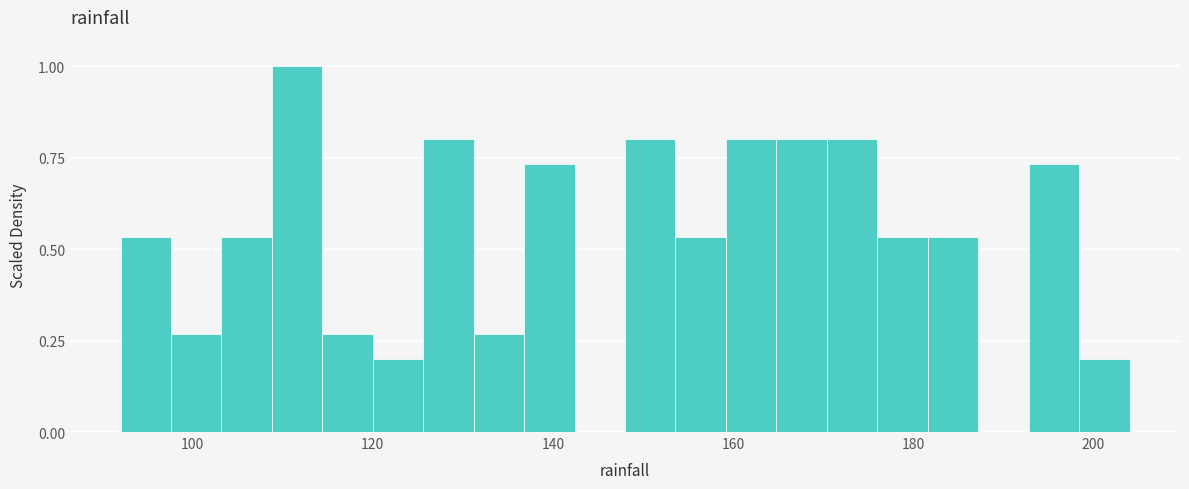

Read against the x-axis, roughly where is the centre of the tallest bar?

112